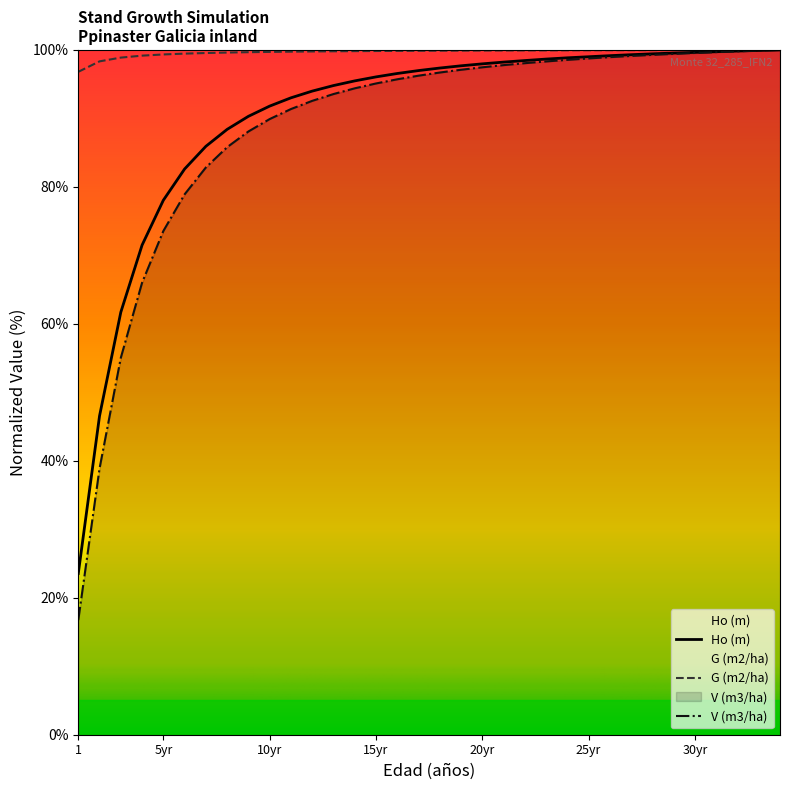

How many data points does each series have?

34